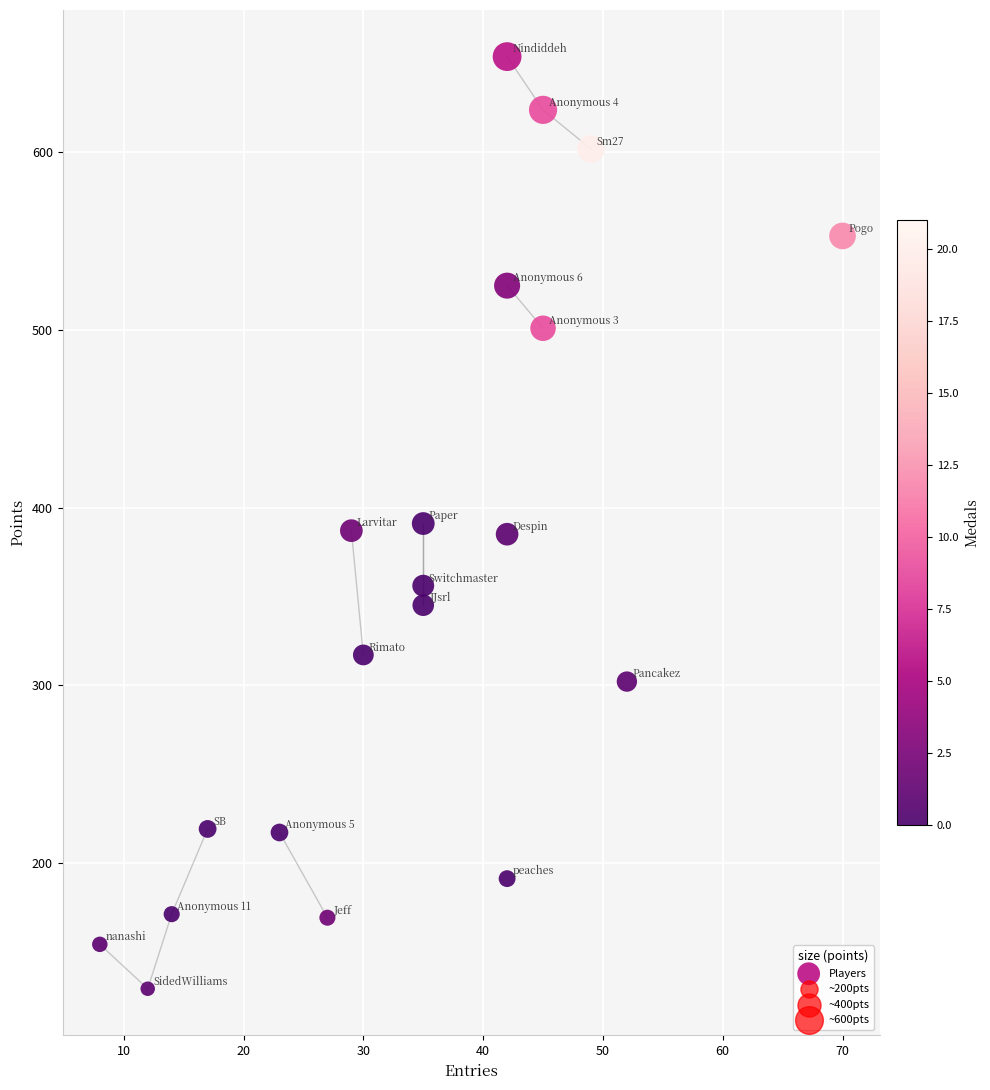

What is the range of Y values (max minus min)?

525